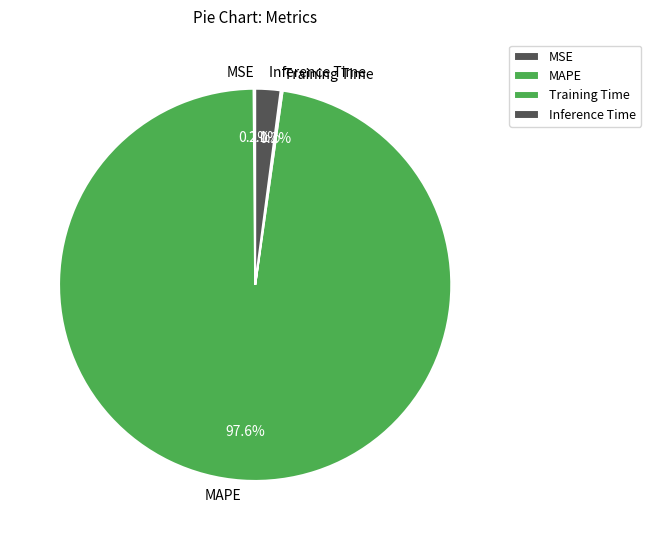

Is the sum of Inference Time and MAPE greater than half?

Yes